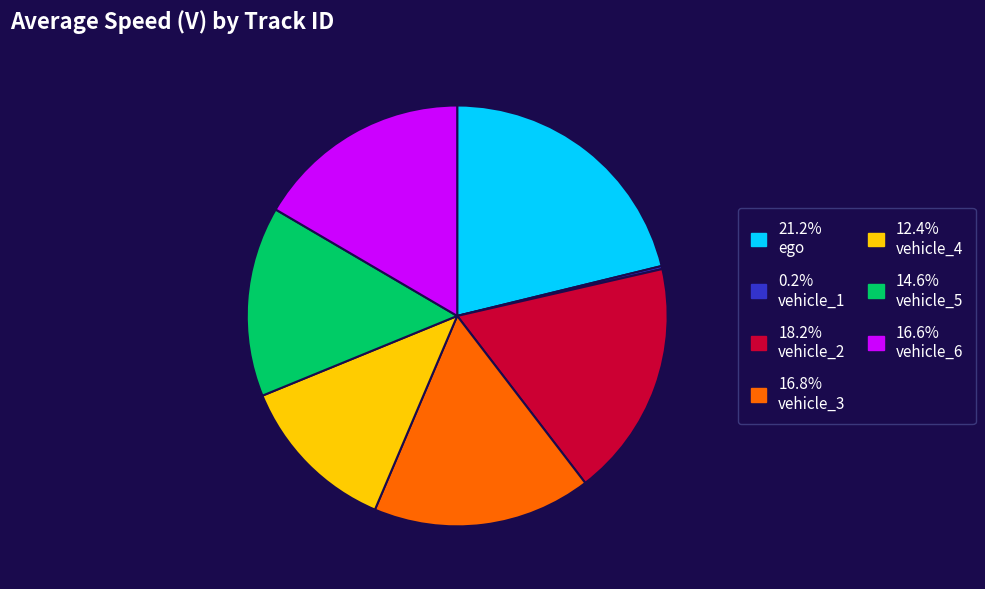

Is there a majority slice in this chart?

No